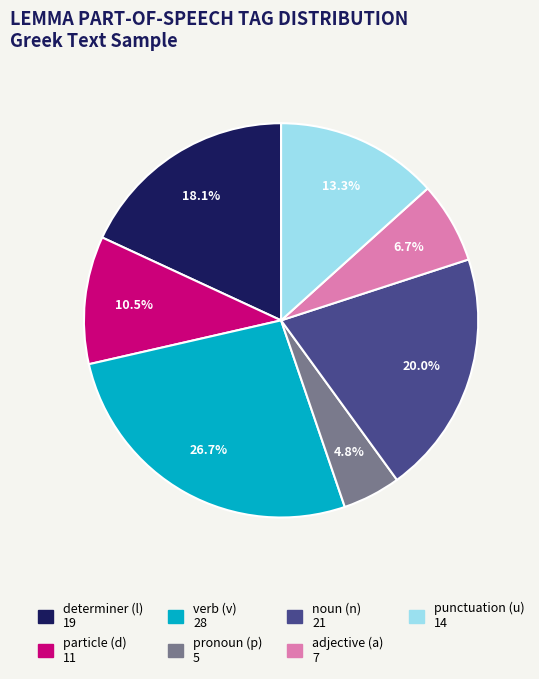

Does any single category account for the majority?

No